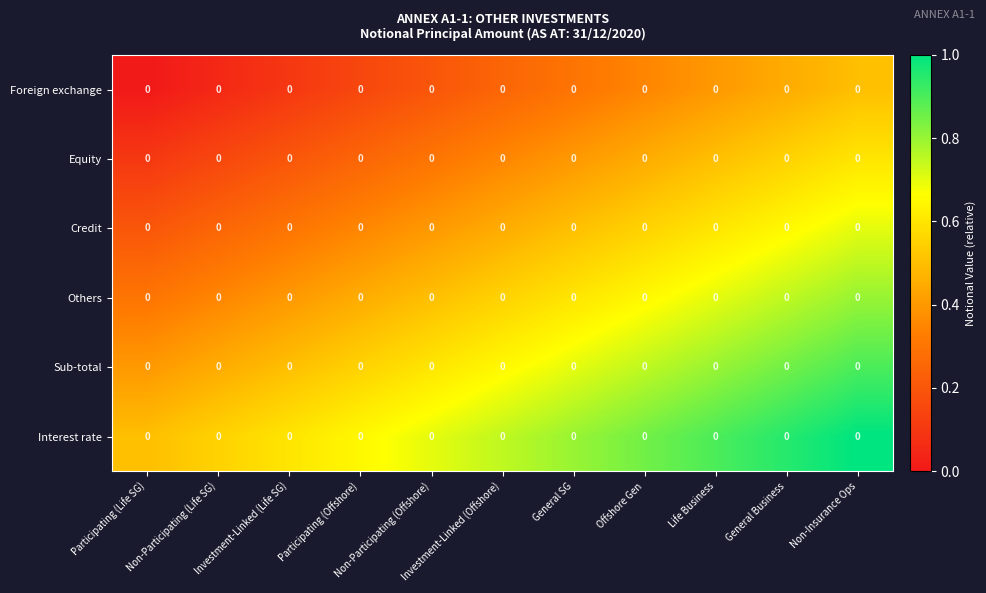

List the series in order of their overall mean, lowest first.

Foreign exchange, Equity, Credit, Others, Sub-total, Interest rate